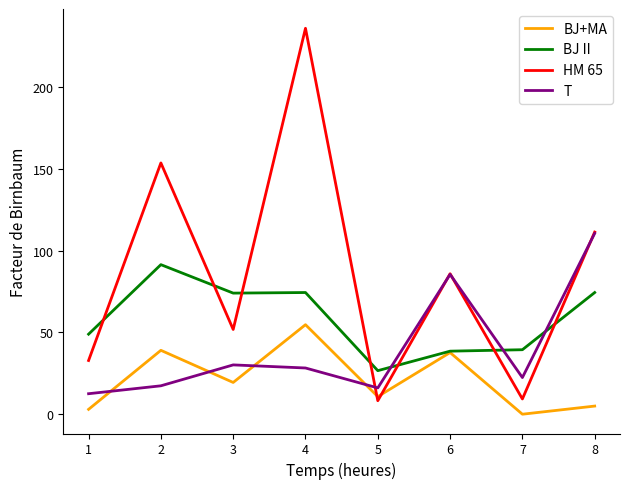

Which series has the widest spread of values?

HM 65